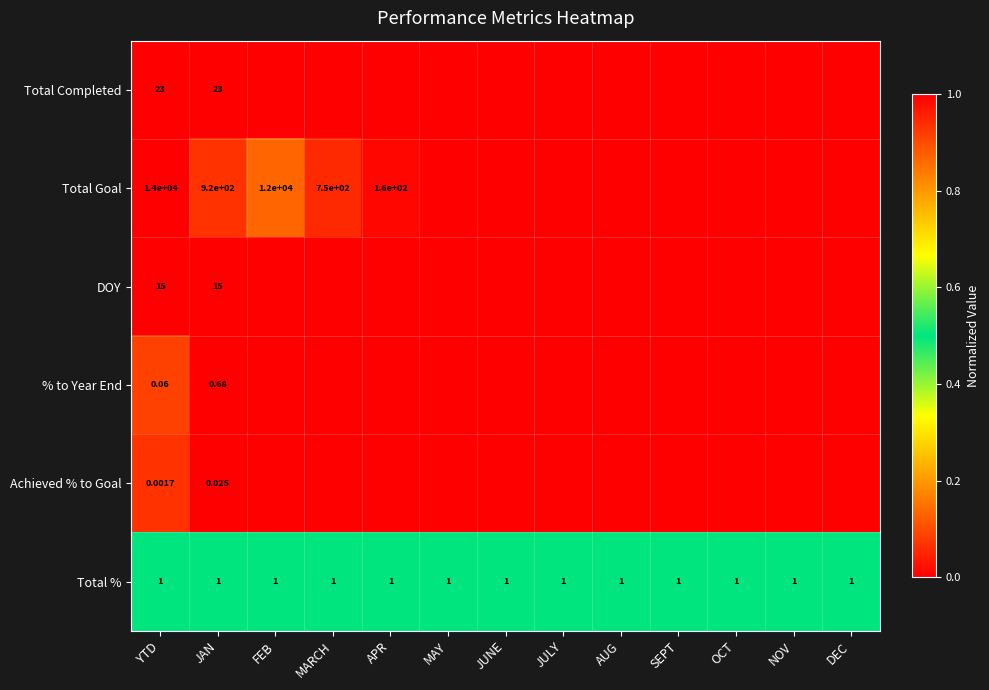

What is the greatest value displayed?

1.0